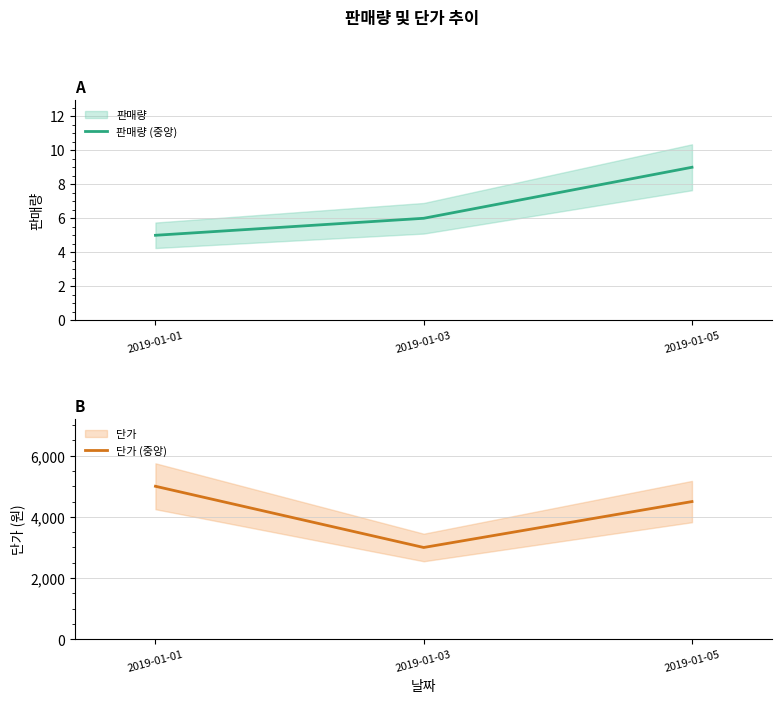

What is the value of the 판매량 (중앙) point at the 2nd from the left?

6